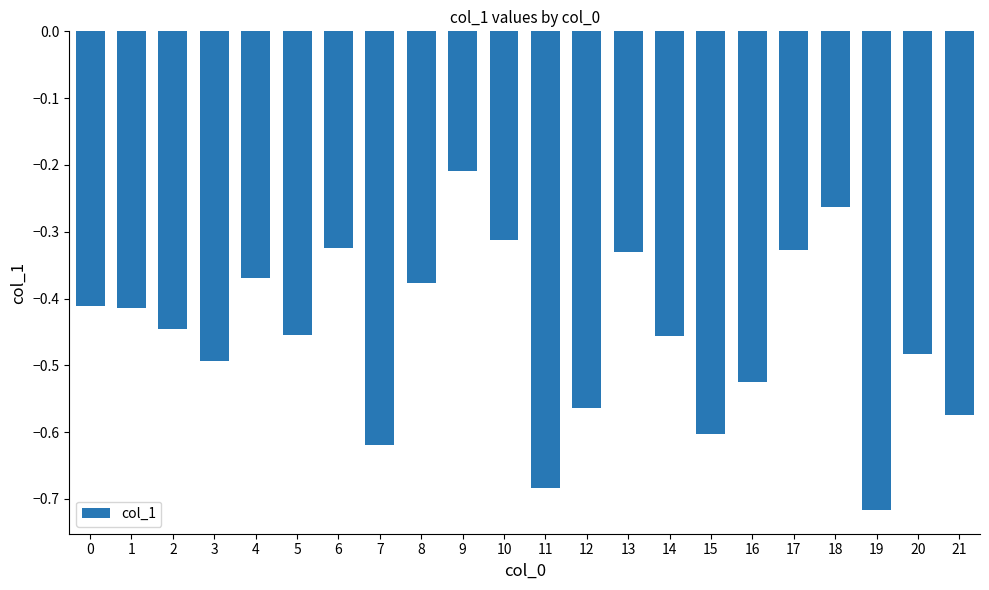

What is the sum of the values at 1 and 5?

-0.9